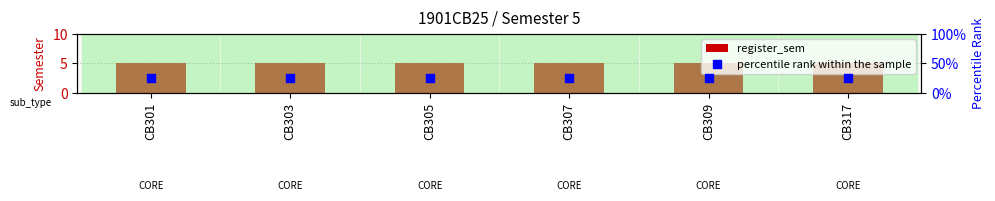

At which category is the sum across all series the highest?

CB301